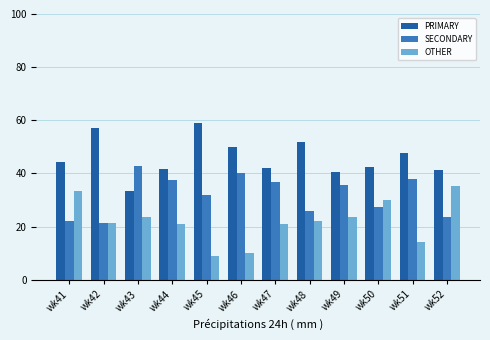

What is the sum of the SECONDARY values at wk52 and wk48?

49.5